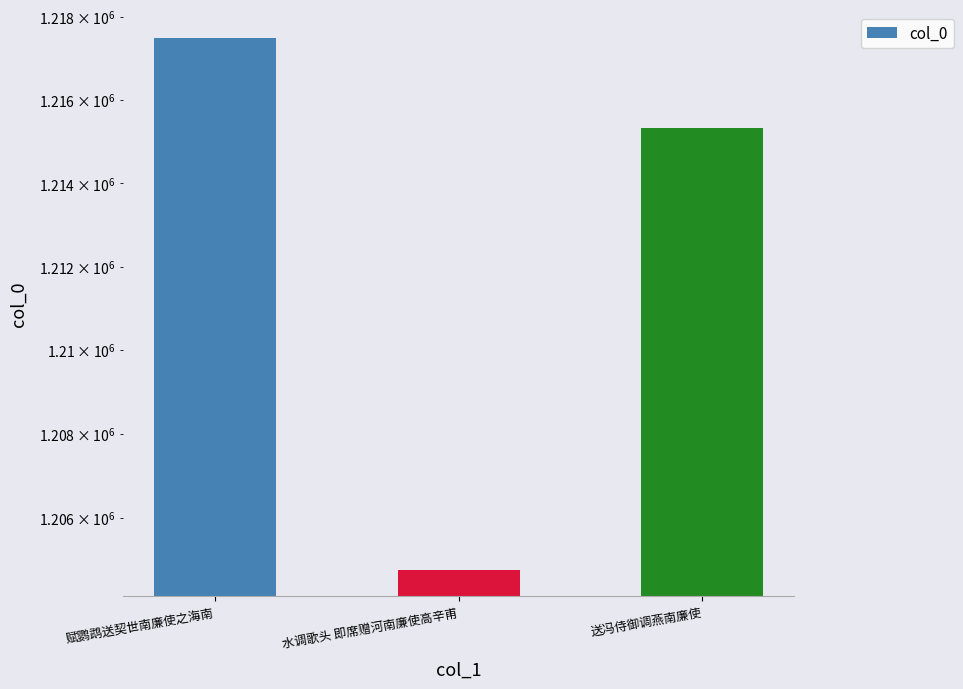

Count the number of values greater than 1215337.

1